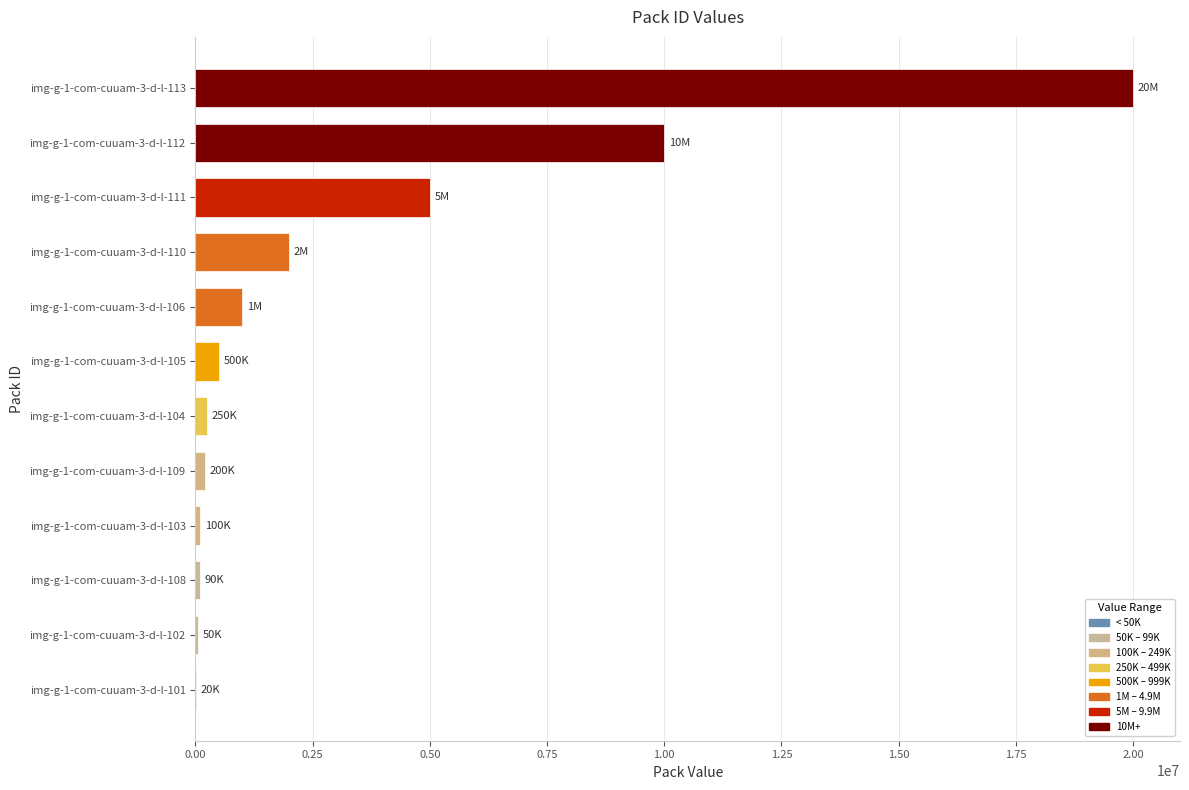

The value at img-g-1-com-cuuam-3-d-l-110 is 3210052. True or false?

False